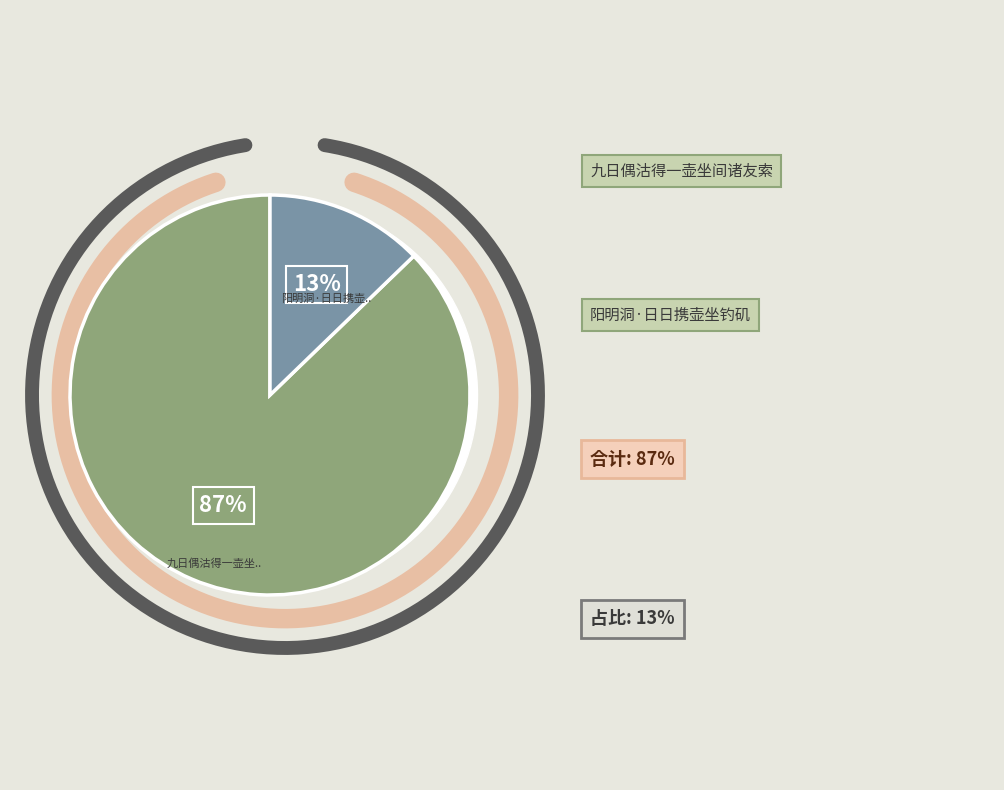

How many slices are in this pie chart?

2